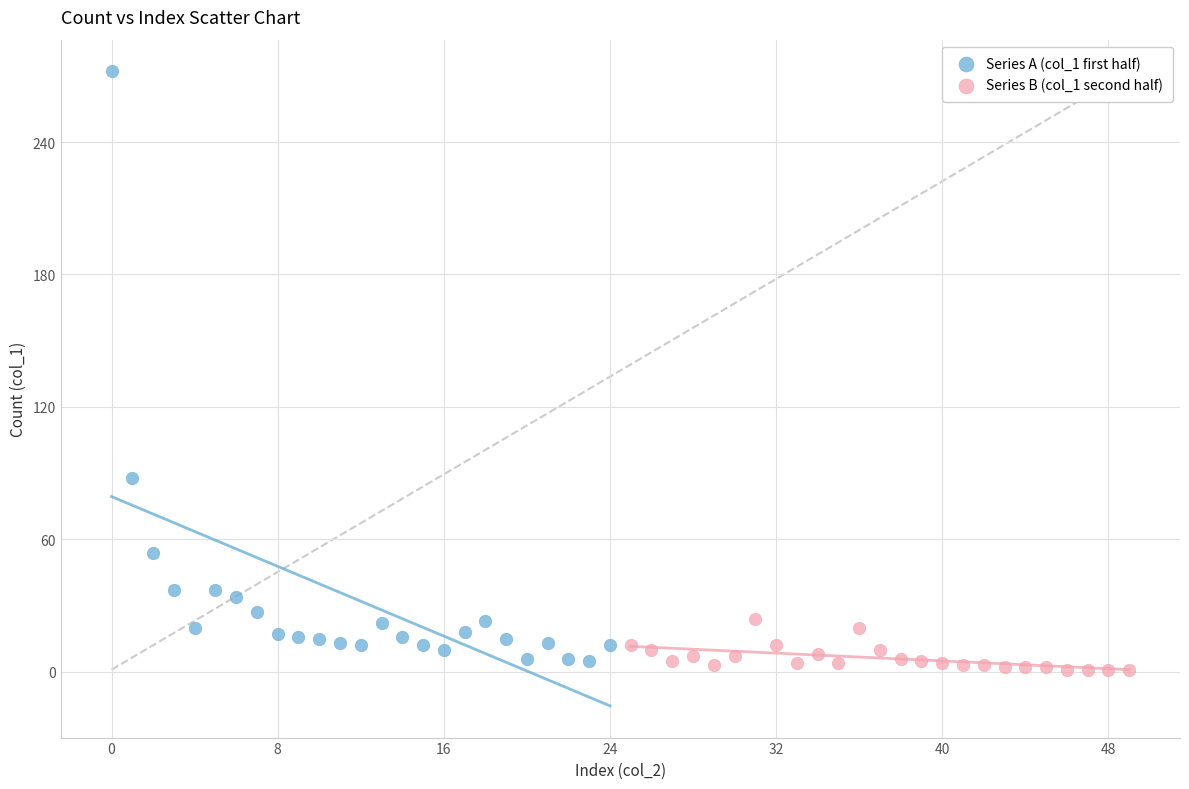

Which series has the largest Y range (max minus min)?

Series A (col_1 first half)